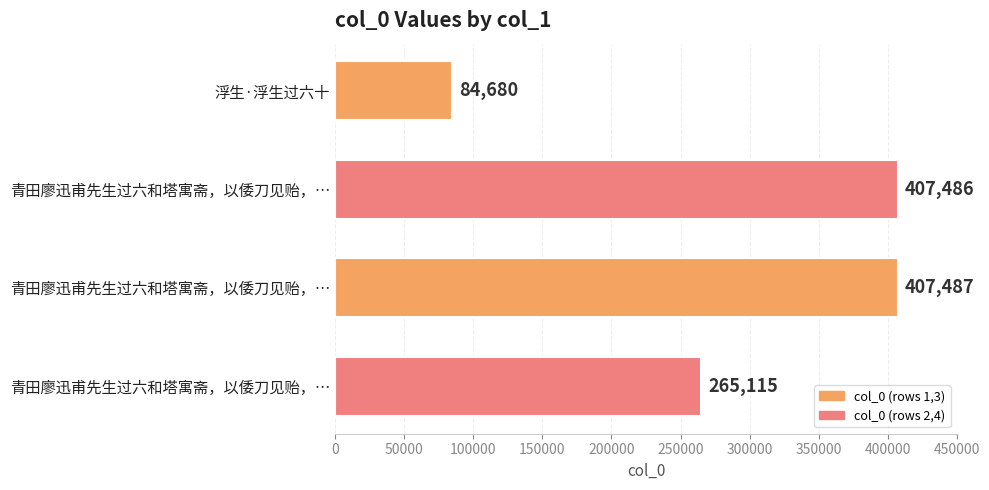

What is the maximum value shown in the chart?

407487